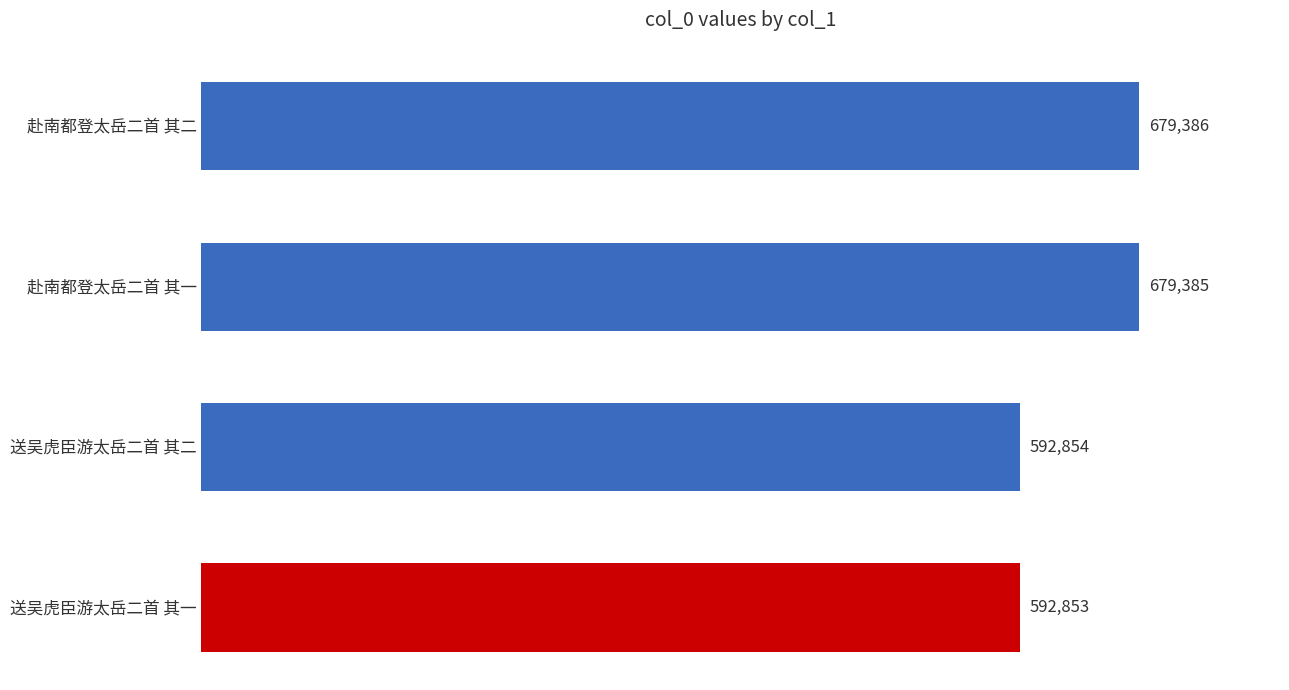

At which label is the value closest to 636119?

送吴虎臣游太岳二首 其二